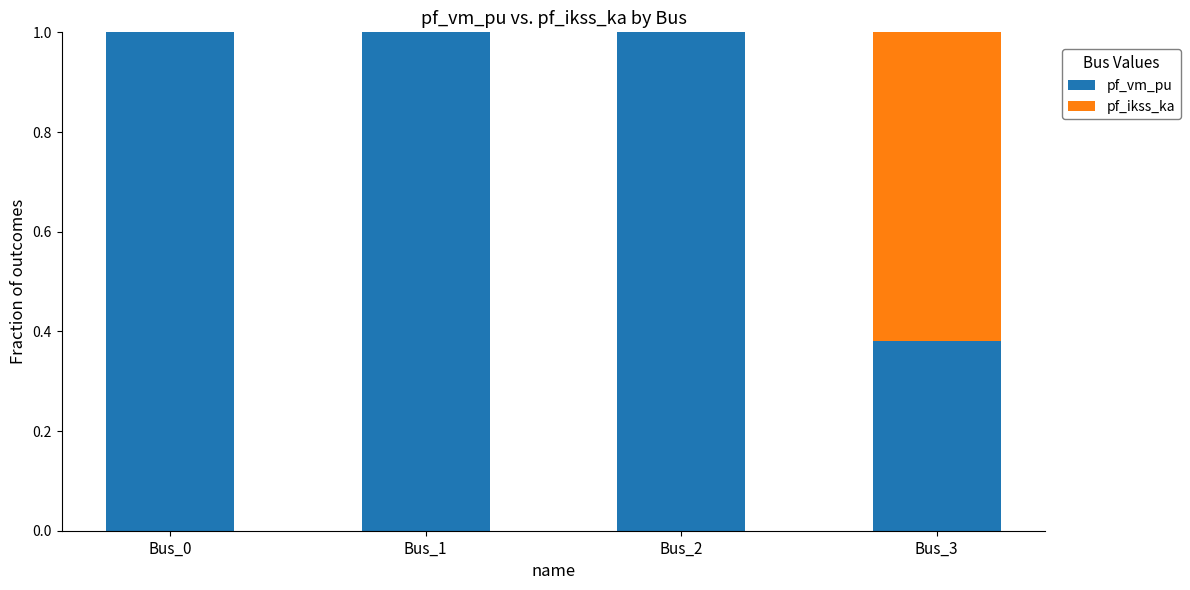

What is the maximum value for pf_vm_pu?

1.0